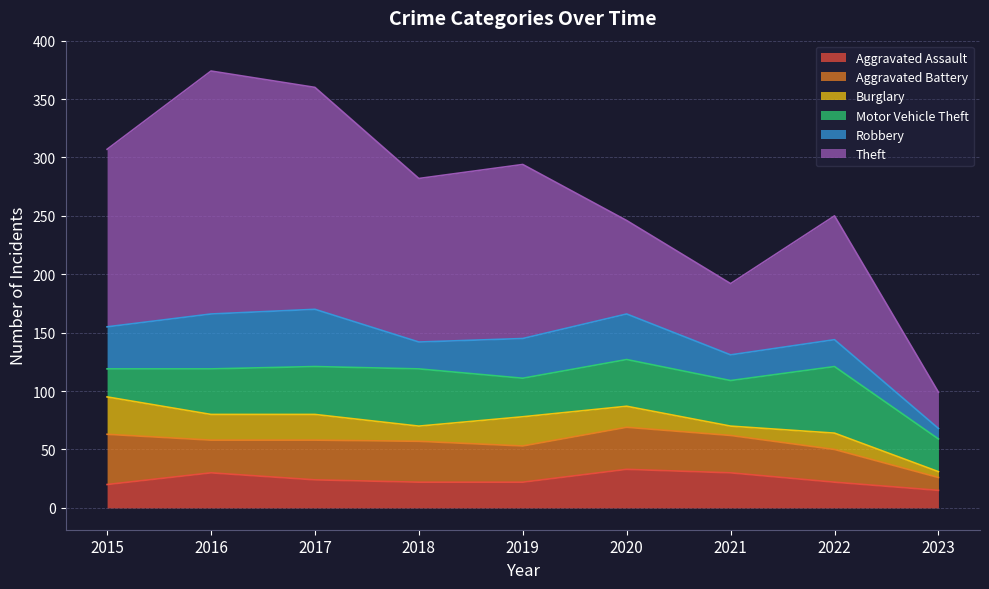

How many times do Aggravated Assault and Burglary cross each other?

3